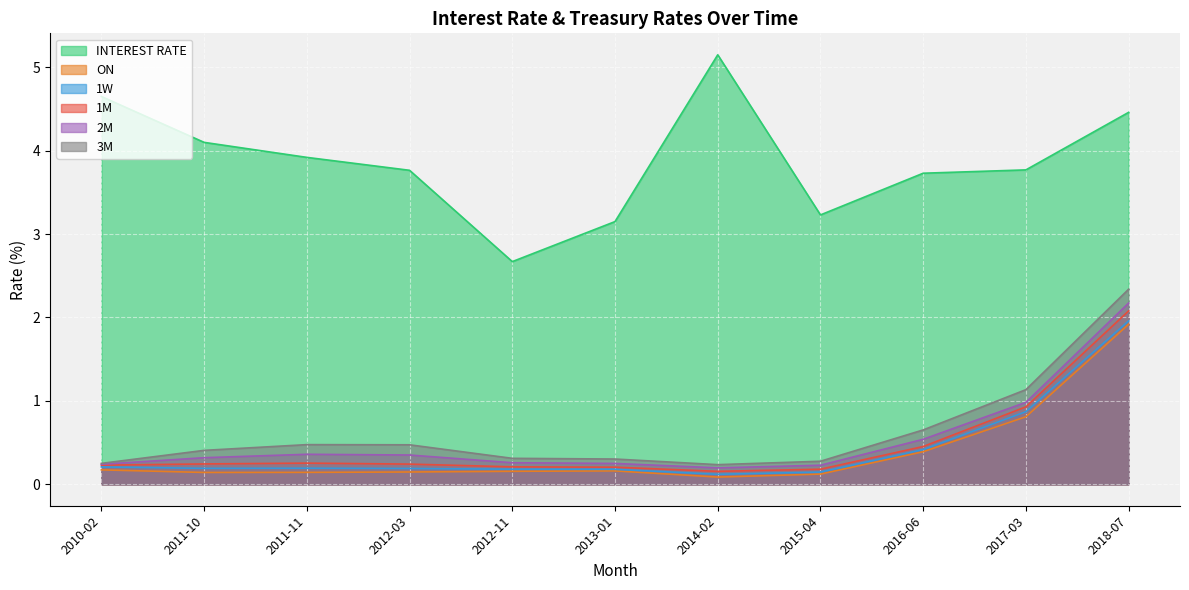

How many interior local valleys does the 1M series have?

1